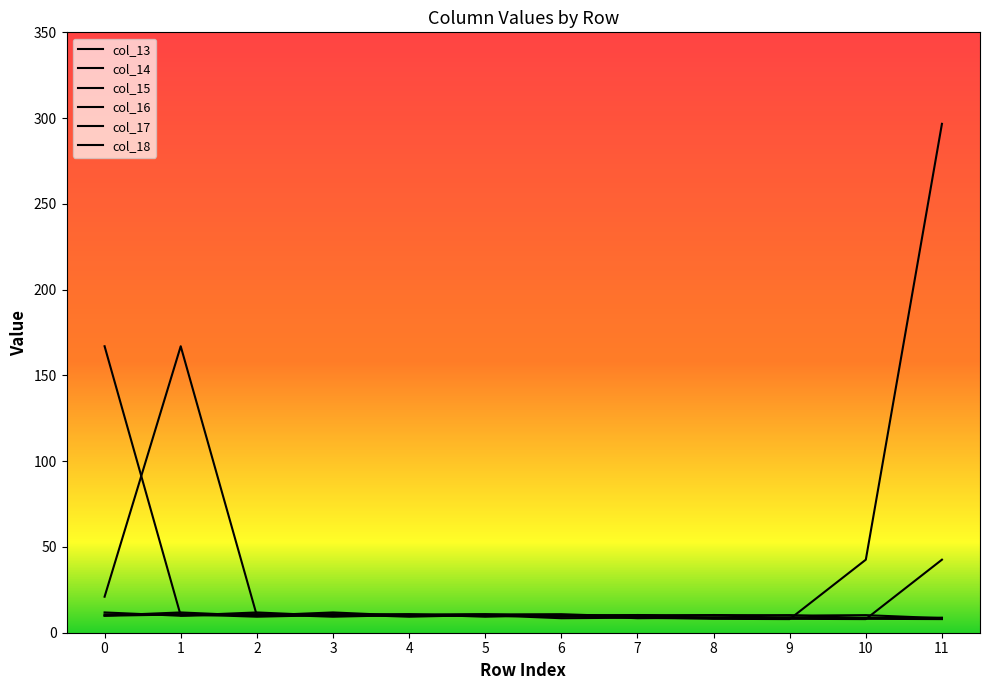

How many interior local peaks does the col_14 series have?

4